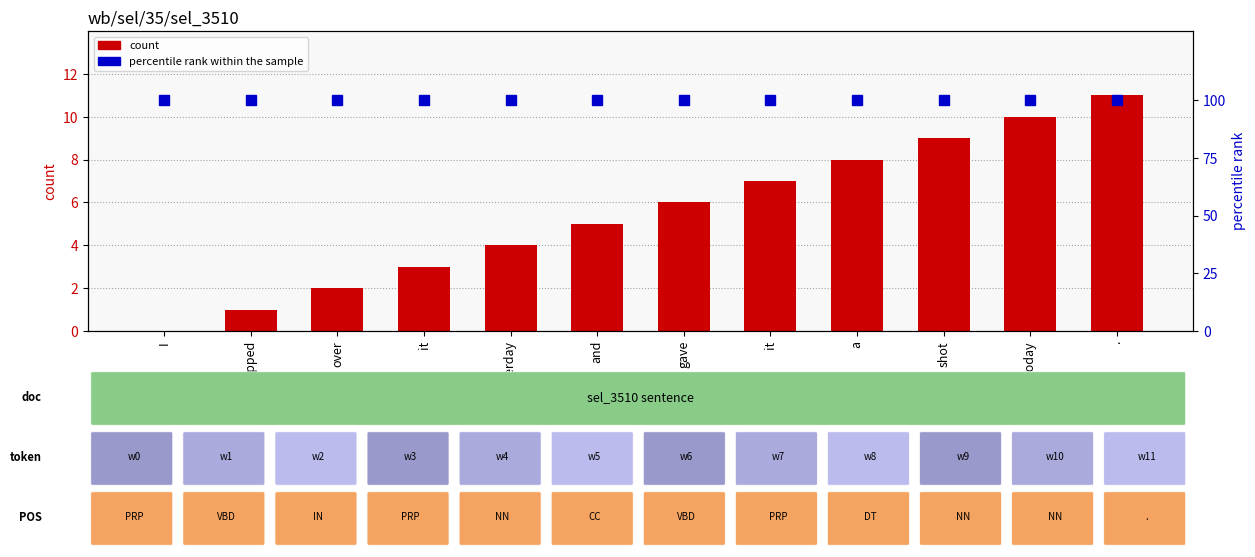

List the series in order of their peak value, lowest first.

count, percentile rank within the sample